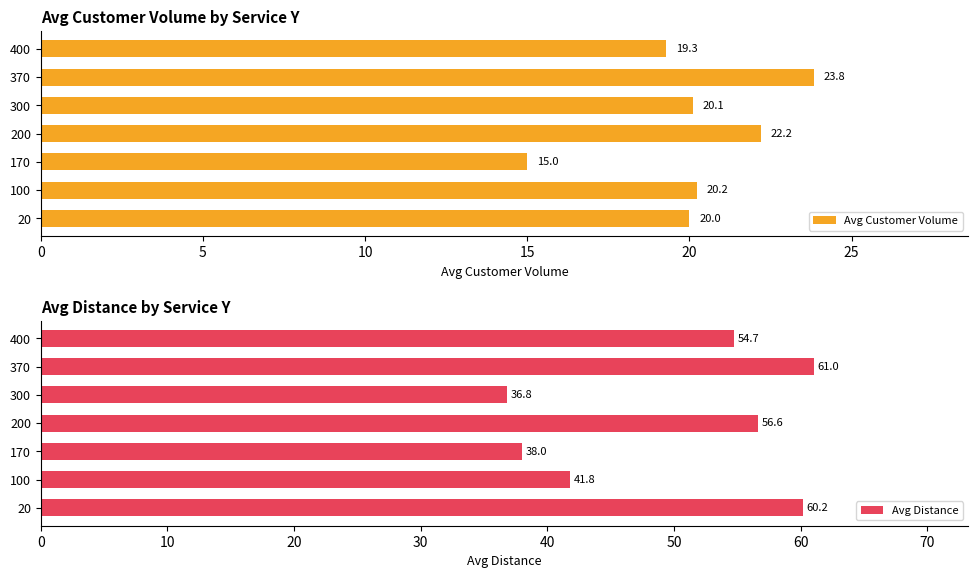

The Avg Customer Volume series shows 23.8 at 370. True or false?

True